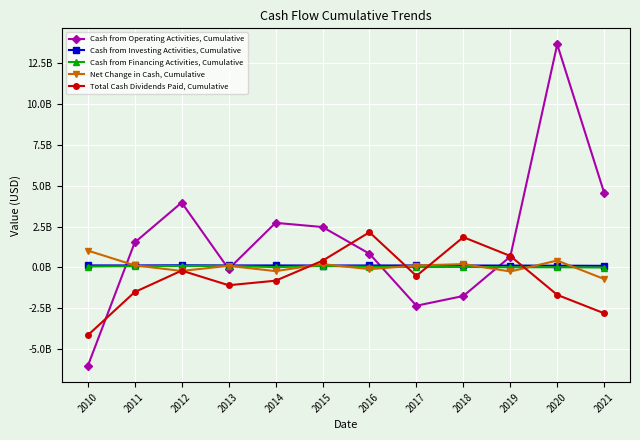

What are all the series names shown in the legend?

Cash from Operating Activities, Cumulative, Cash from Investing Activities, Cumulative, Cash from Financing Activities, Cumulative, Net Change in Cash, Cumulative, Total Cash Dividends Paid, Cumulative